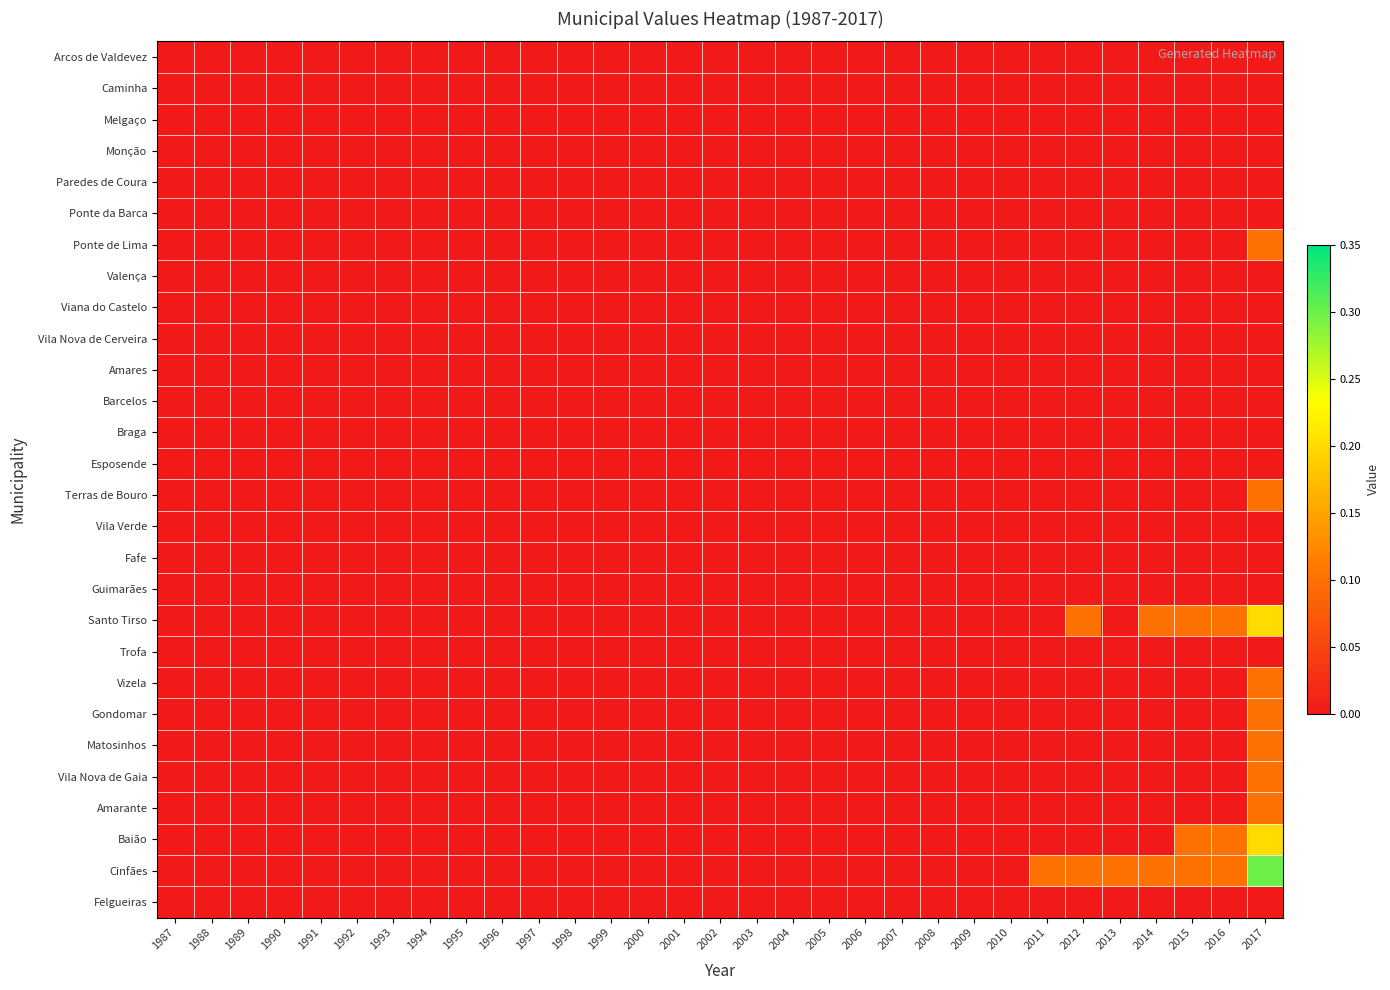

At which category is the sum across all series the highest?

2017